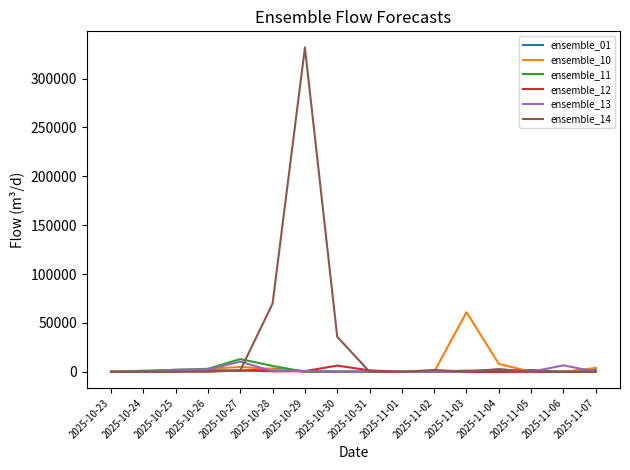

Which series has the largest total across all categories?

ensemble_14